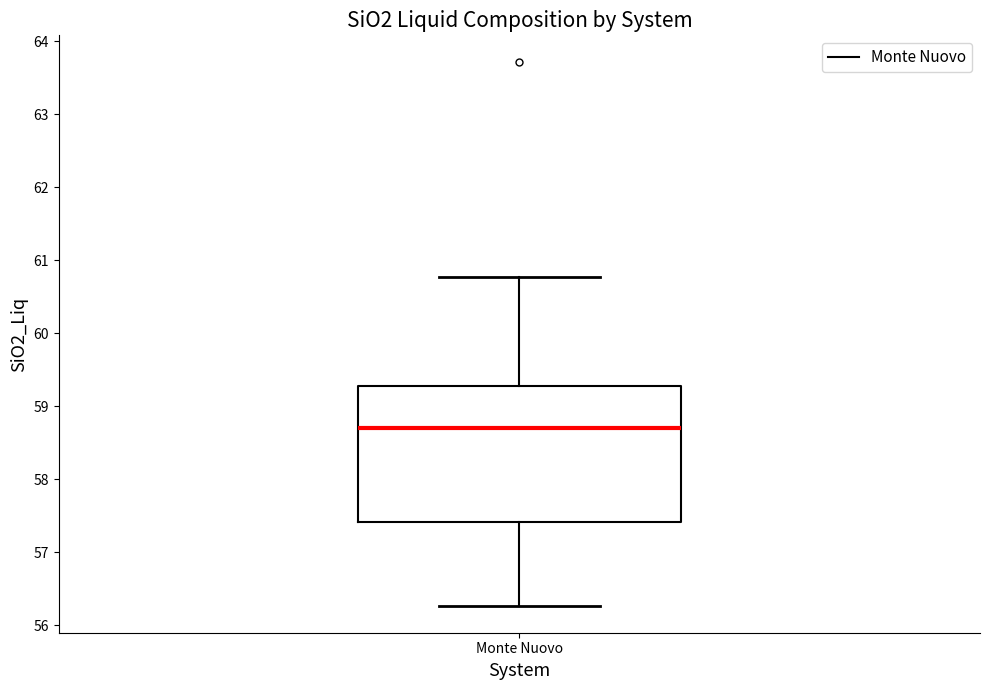

Where does the upper whisker of the box for Monte Nuovo end on the y-axis? The values are not printed on the chart, so give them approximately, as read against the axis.

60.8